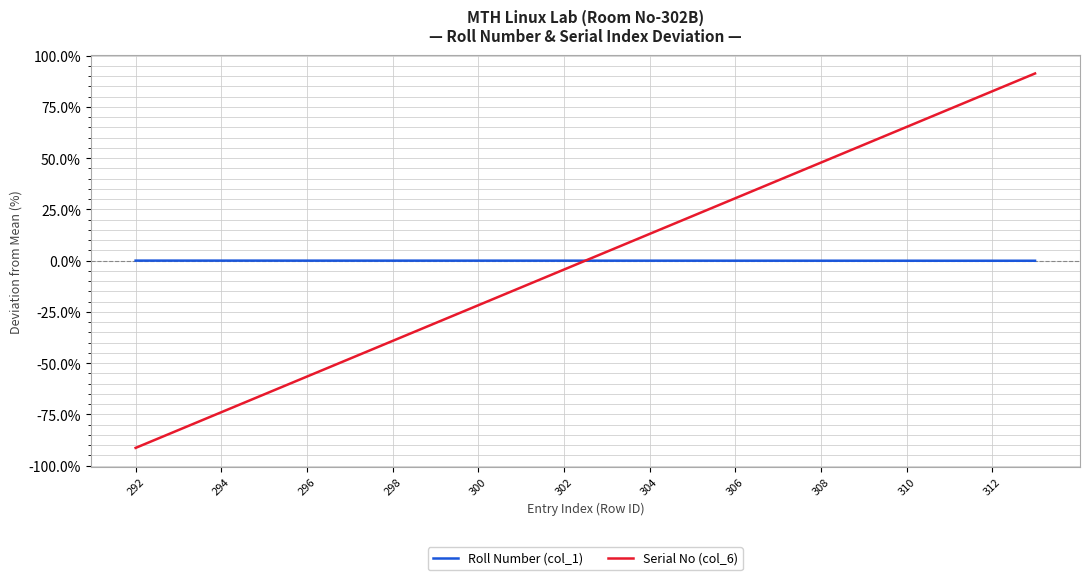

True or false: Serial No (col_6) has more than 1 points higher than both neighbors.

False